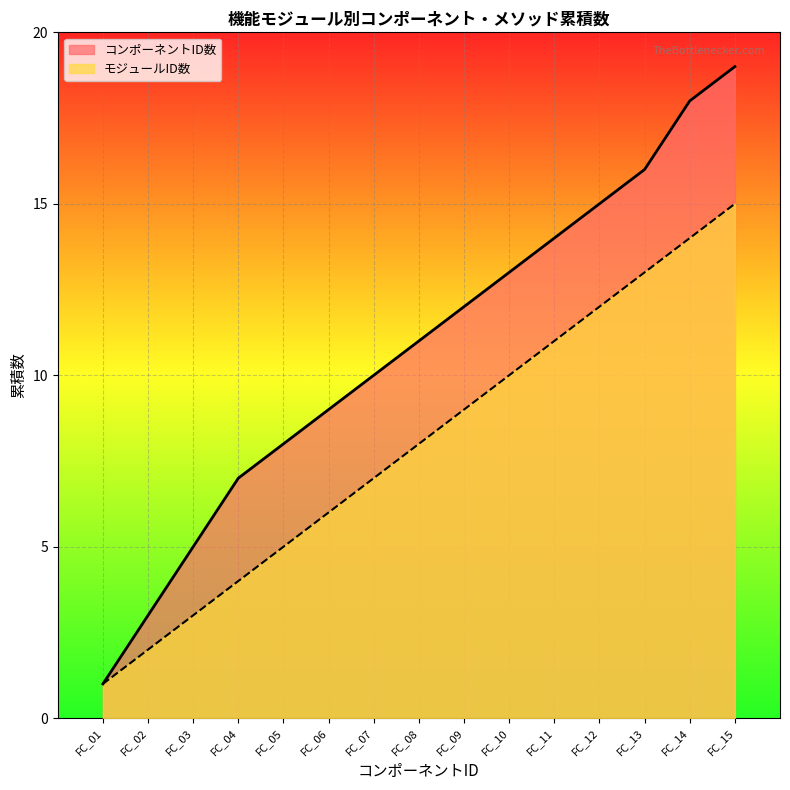

The コンポーネントID数 series shows 13 at FC_06. True or false?

False